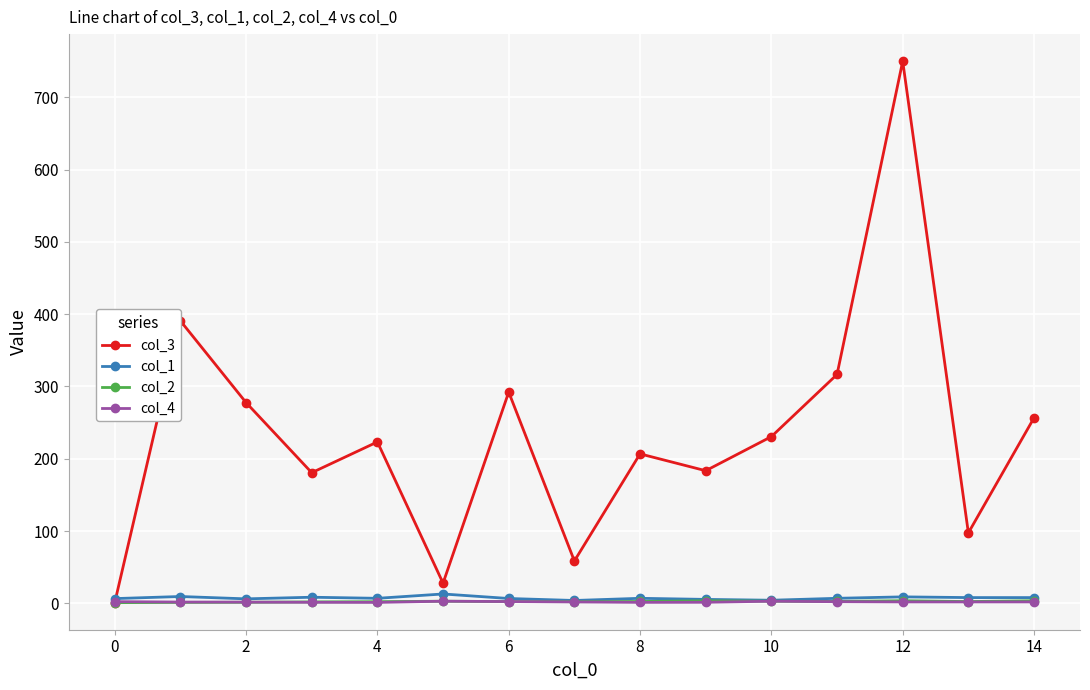

True or false: col_3 has more than 1 interior local peaks.

True